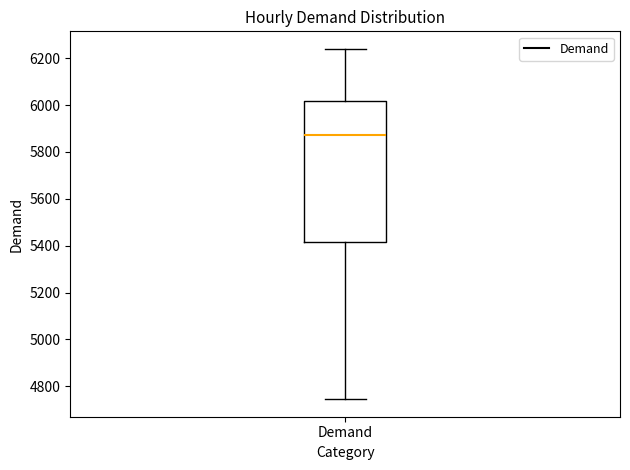

Read this box plot against the y-axis: the position of the median line, the range covered by the box, and the ends of both whiskers. The values are not printed on the chart, so give them approximately, as read against the axis.

median 5880, box 5420 to 6020, whiskers 4740 to 6240